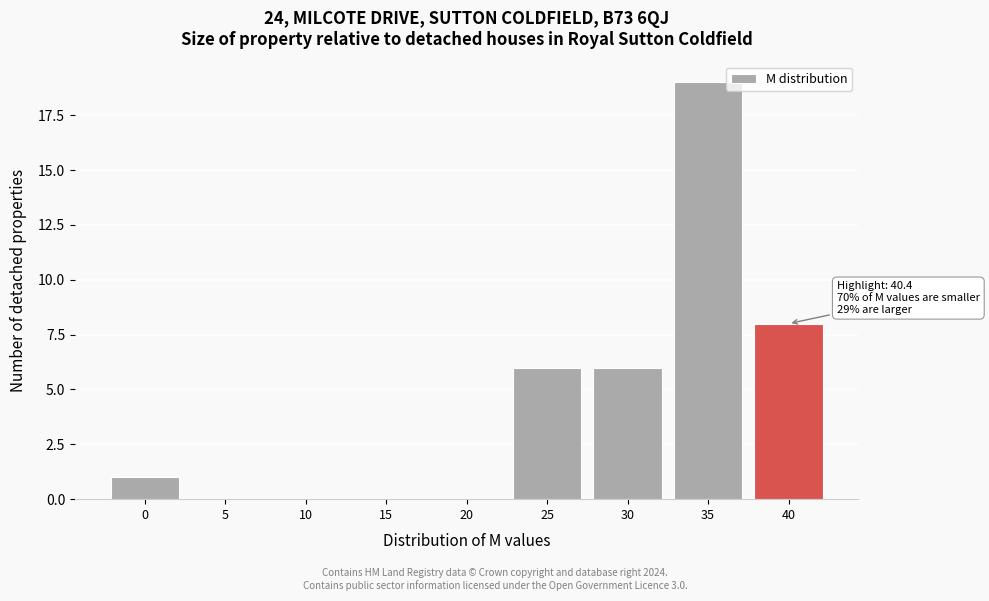

Reading left to right, extract all data points from this chart.

0=1	5=0	10=0	15=0	20=0	25=6	30=6	35=19	40=8